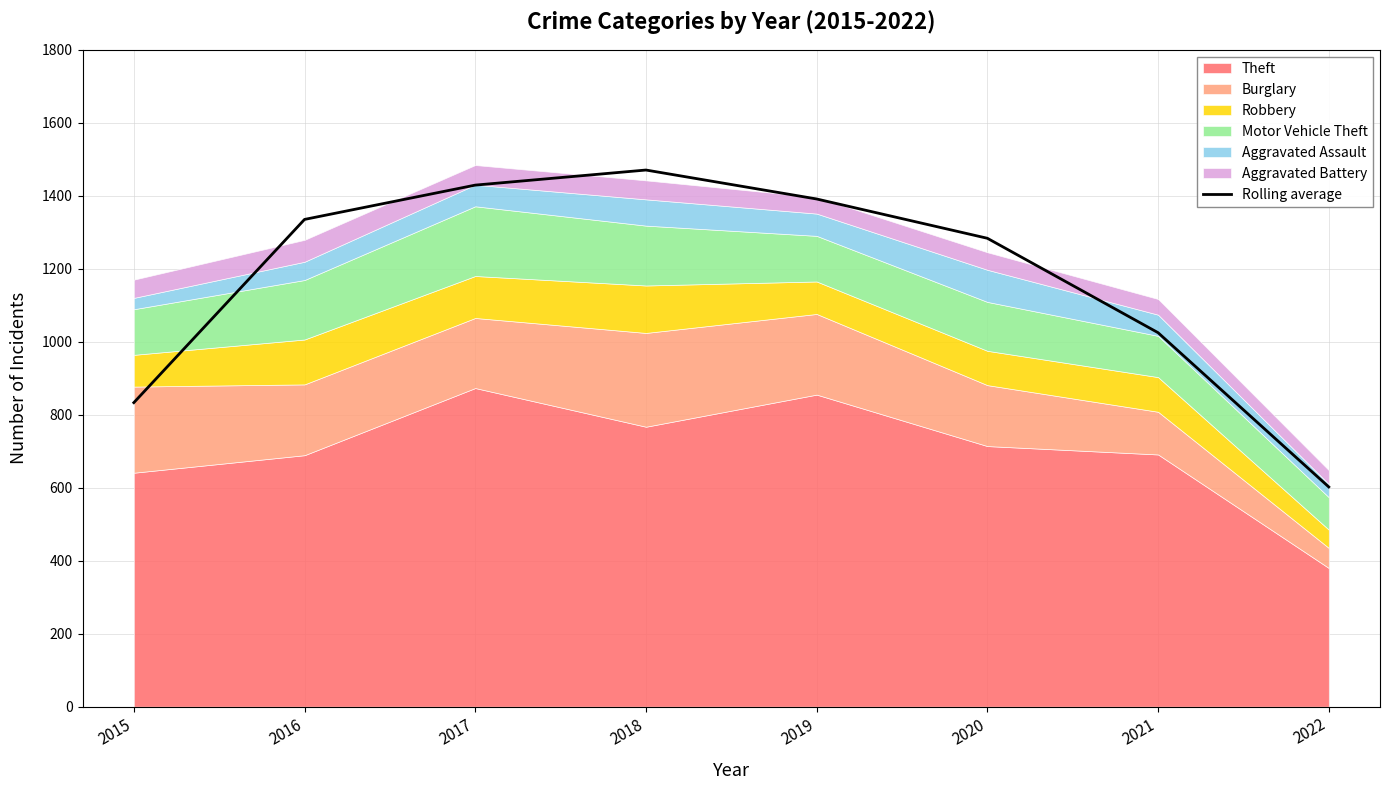

What is the difference between the maximum and second lowest values?

637.3